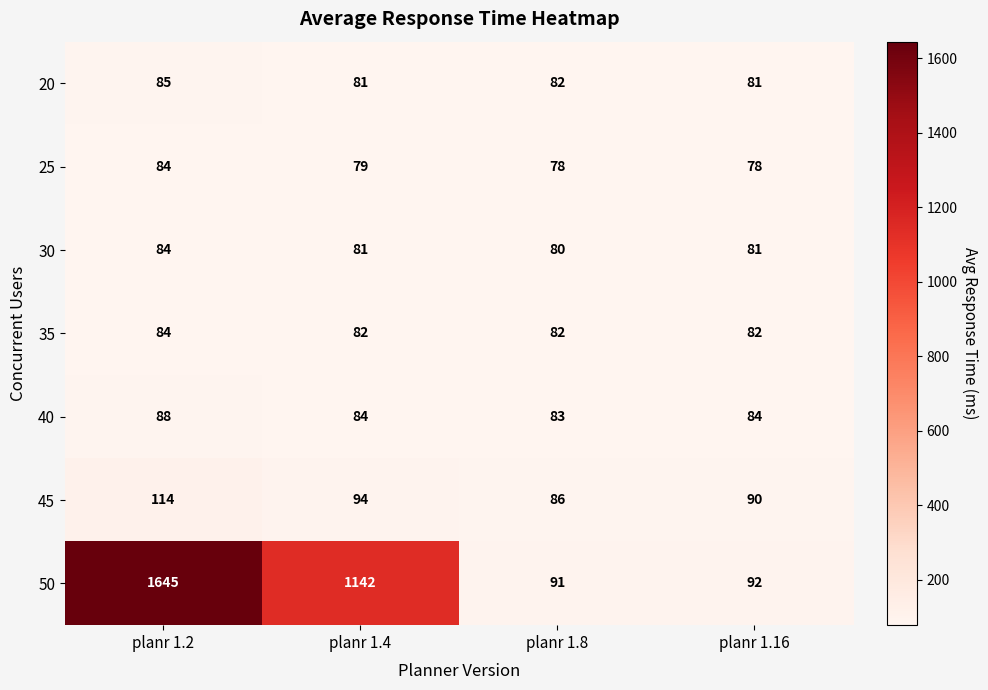

Which label corresponds to the largest value in the chart?

planr 1.2